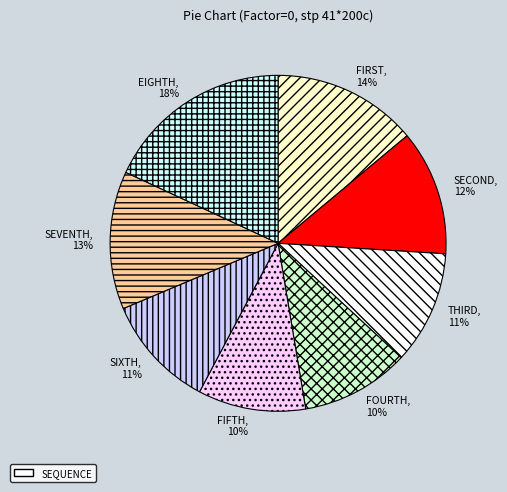

Does EIGHTH represent more than half of the total?

No